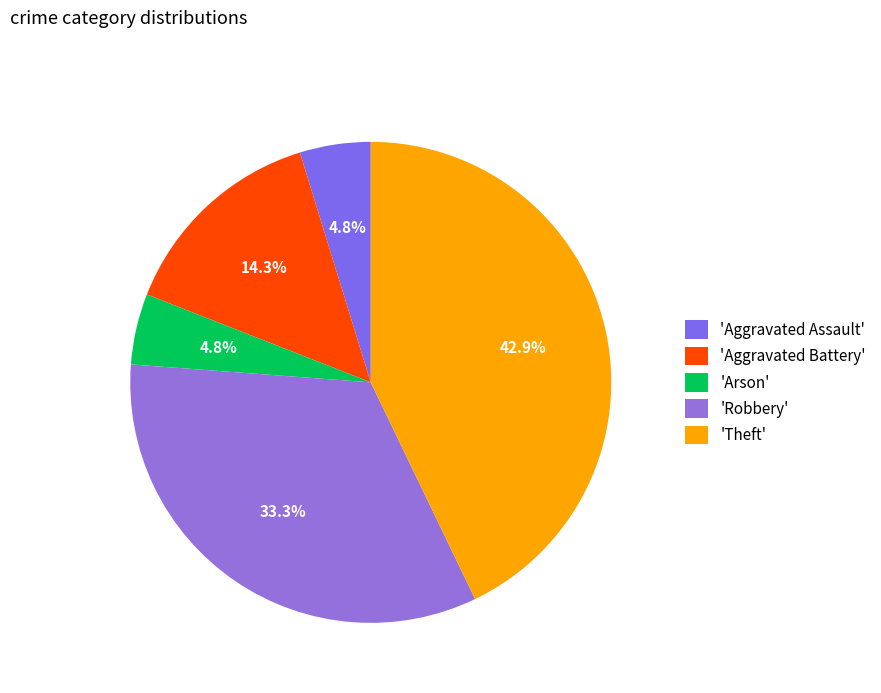

Which slice is the smallest?

Aggravated Assault